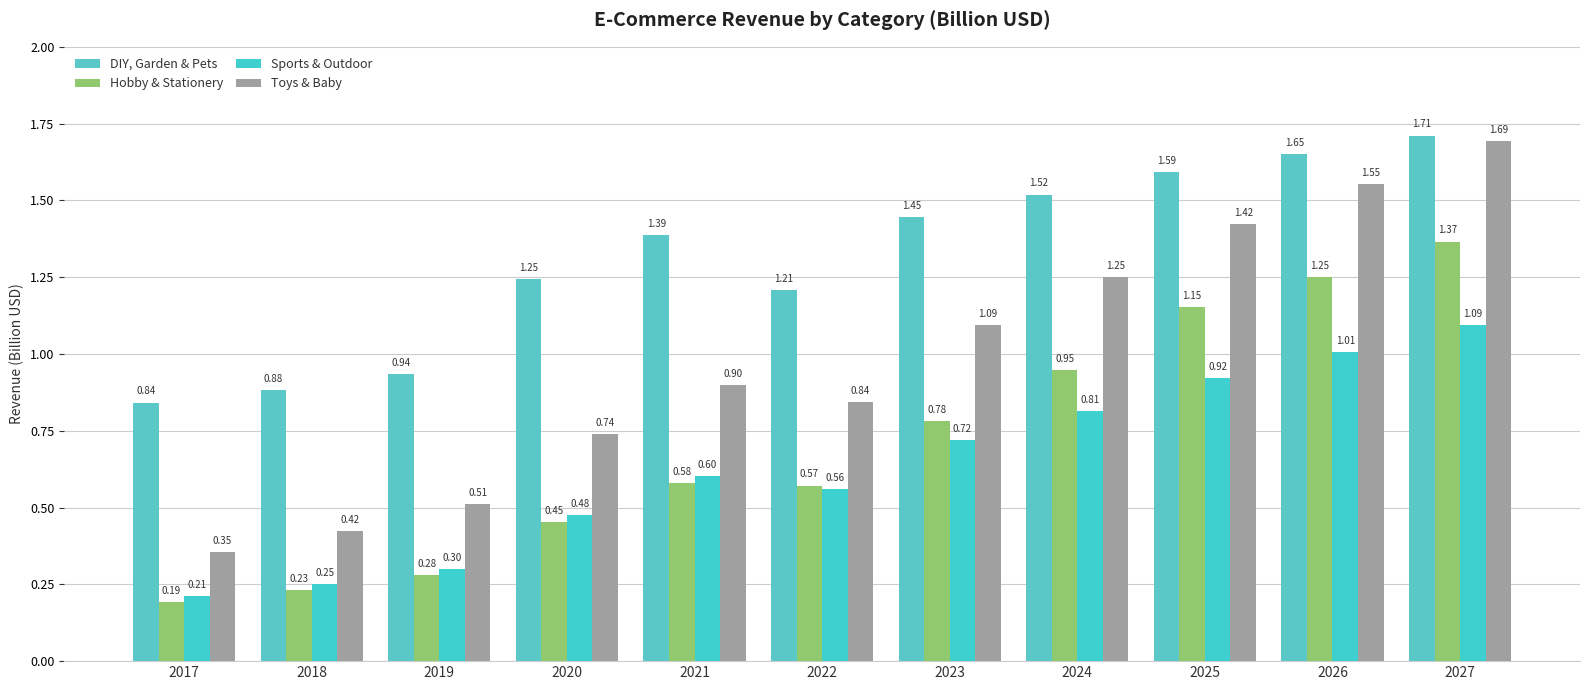

How many bars are there in total?

44